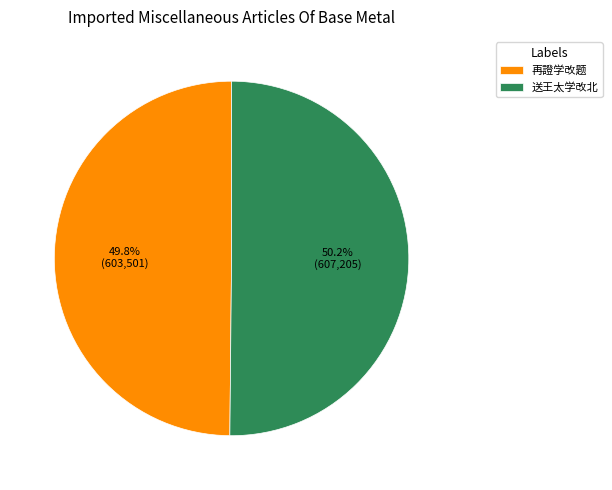

Is there any slice that represents more than half of the pie?

Yes